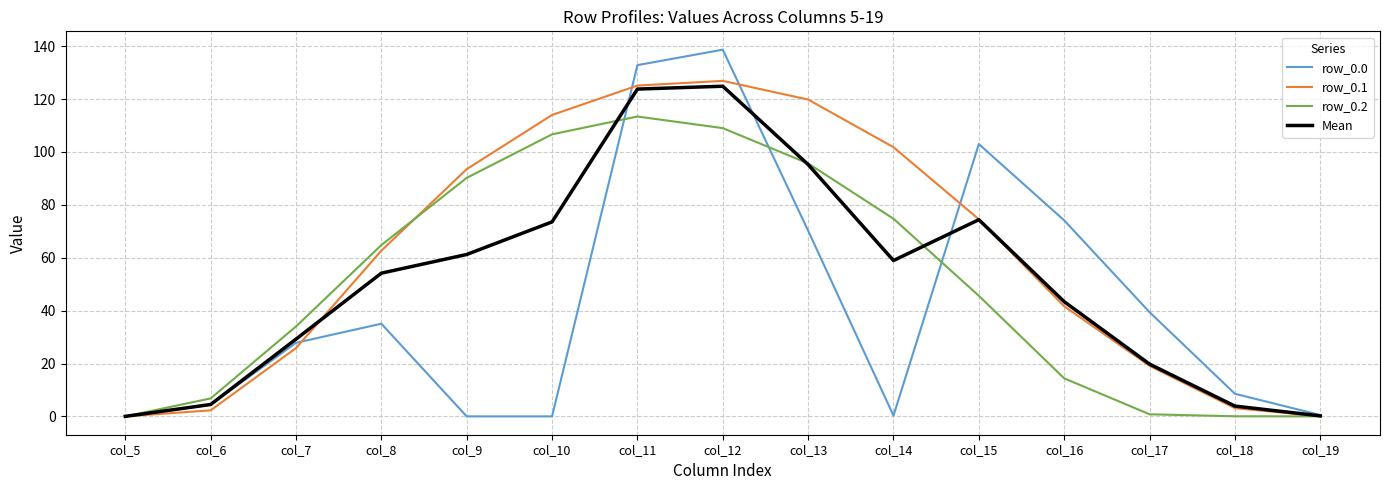

Which series has the largest total across all categories?

row_0.1